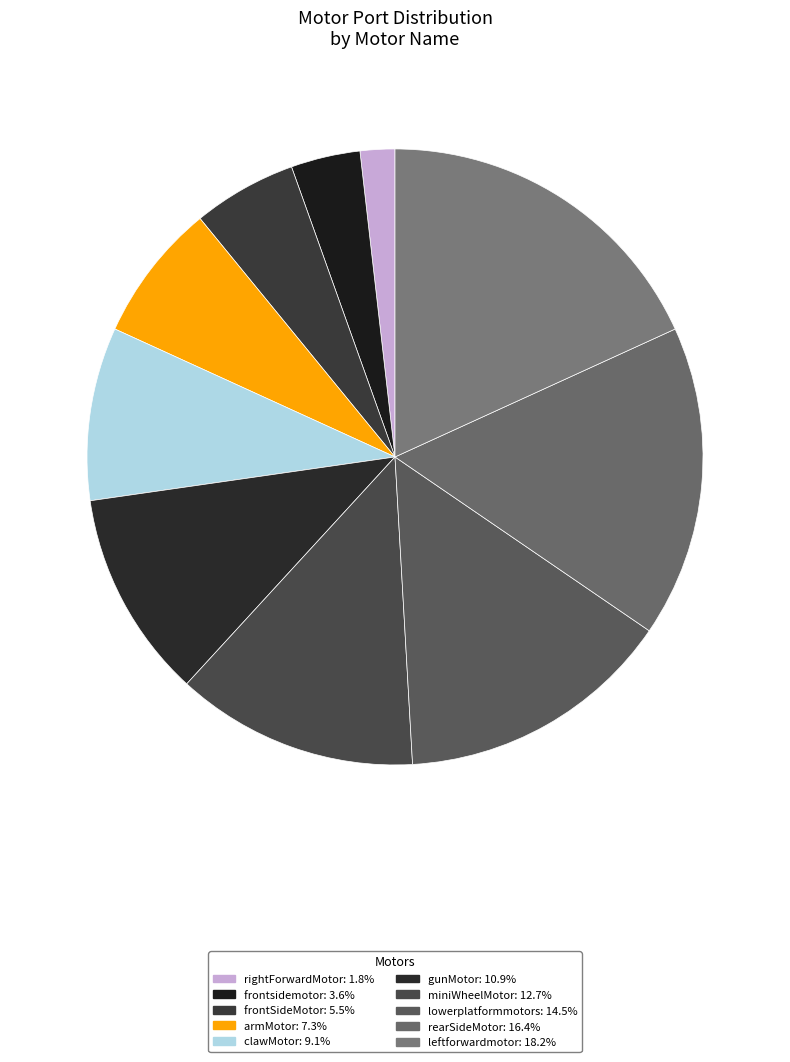

How many slices are in this pie chart?

10